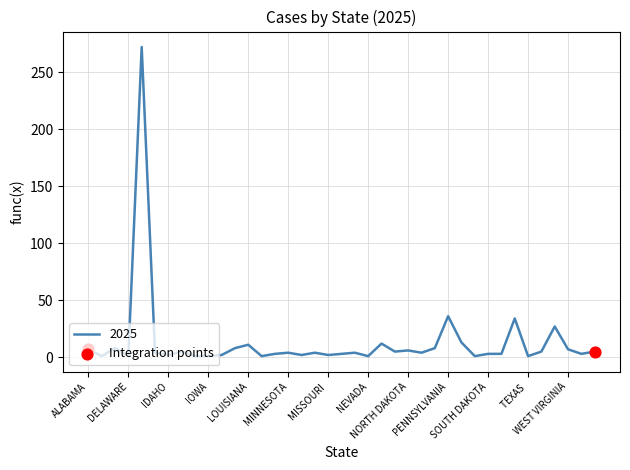

What is the difference between the maximum and minimum values?

271